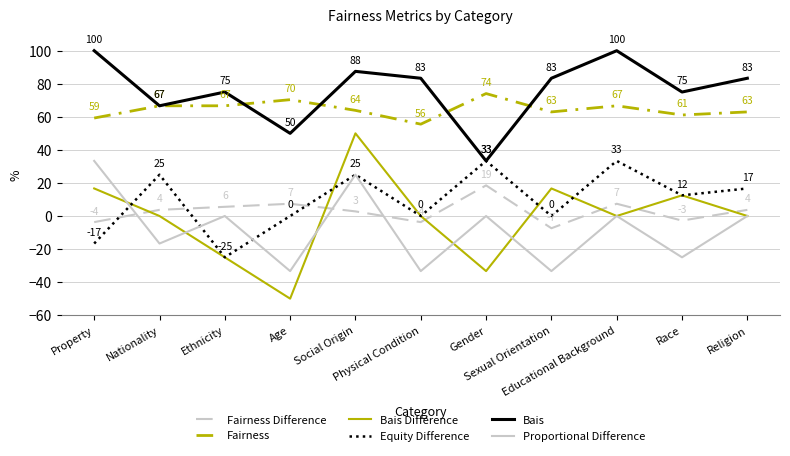

At which category does Proportional Difference reach its first local valley?

Nationality